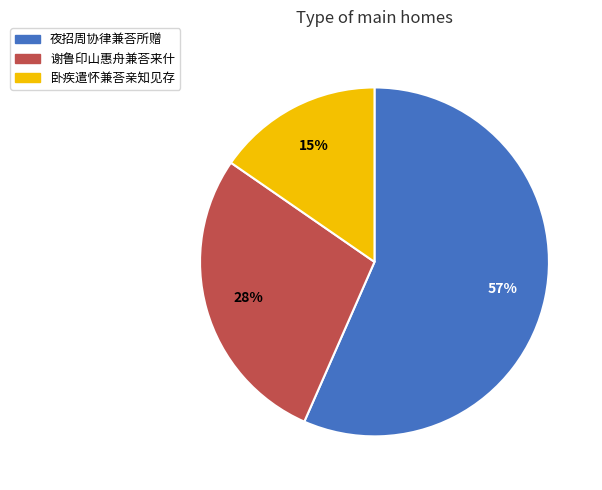

Between 卧疾遣怀兼荅亲知见存 and 夜招周协律兼荅所赠, which is larger?

夜招周协律兼荅所赠